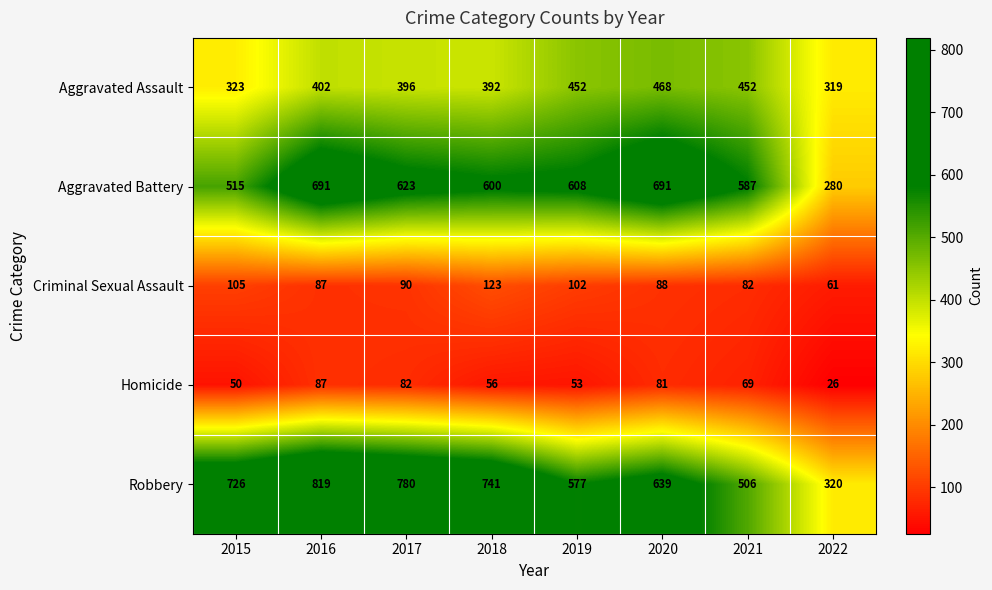

Where does the Homicide series first go above 69?

2016